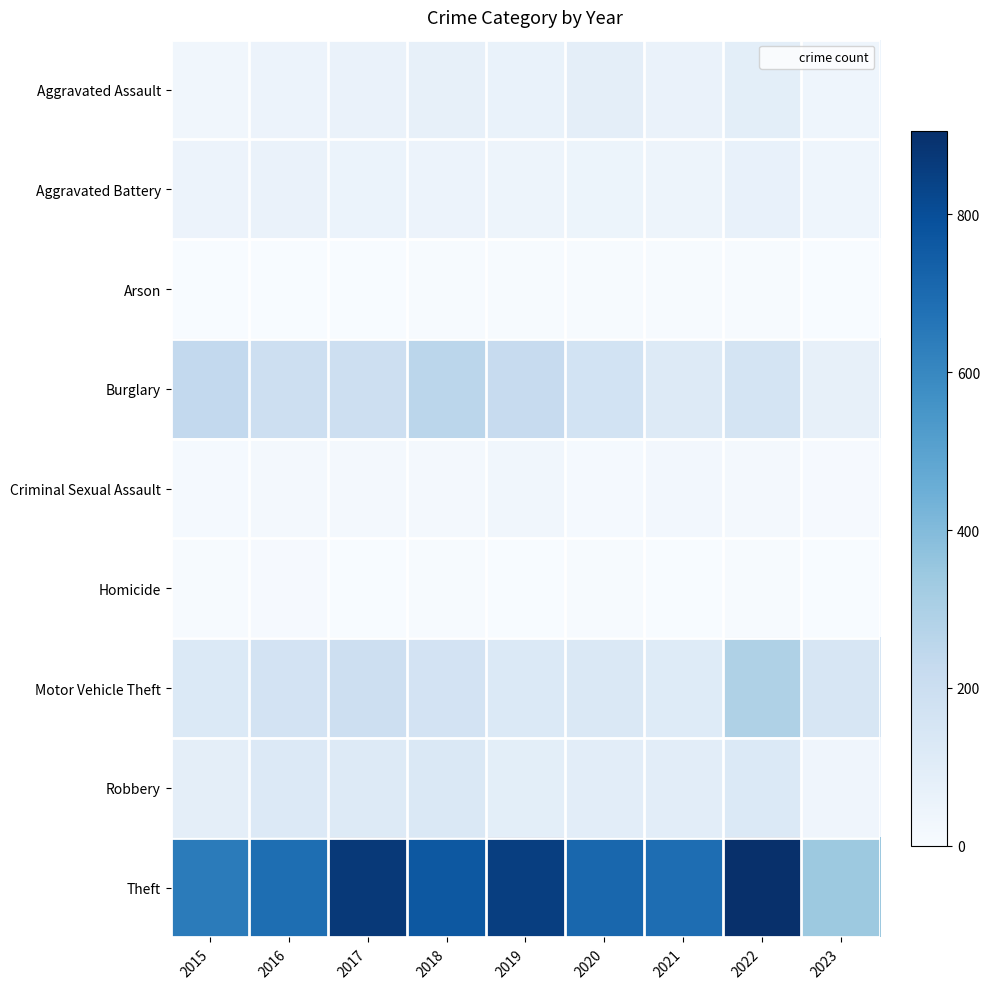

Reading left to right, list all the values displayed in this chart.

Aggravated Assault: 2015=31	2016=50	2017=59	2018=72	2019=61	2020=88	2021=58	2022=89	2023=39
Aggravated Battery: 2015=50	2016=60	2017=54	2018=52	2019=45	2020=48	2021=43	2022=66	2023=39
Arson: 2015=3	2016=3	2017=1	2018=6	2019=5	2020=4	2021=6	2022=7	2023=0
Burglary: 2015=236	2016=194	2017=192	2018=257	2019=221	2020=167	2021=117	2022=161	2023=71
Criminal Sexual Assault: 2015=13	2016=19	2017=19	2018=19	2019=29	2020=12	2021=24	2022=19	2023=8
Homicide: 2015=4	2016=8	2017=2	2018=5	2019=3	2020=6	2021=2	2022=6	2023=2
Motor Vehicle Theft: 2015=125	2016=163	2017=191	2018=164	2019=125	2020=134	2021=113	2022=291	2023=146
Robbery: 2015=87	2016=123	2017=115	2018=130	2019=89	2020=94	2021=95	2022=125	2023=36
Theft: 2015=641	2016=689	2017=873	2018=767	2019=855	2020=714	2021=691	2022=905	2023=342